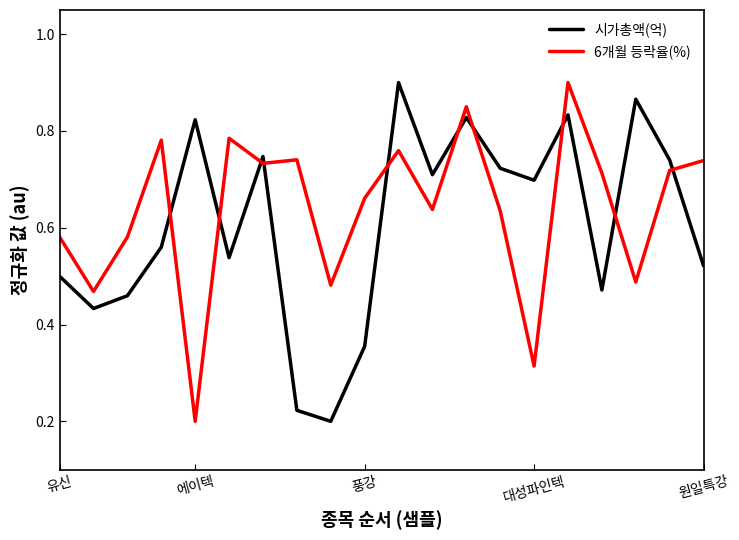

True or false: 시가총액(억) and 6개월 등락율(%) intersect in this chart.

True